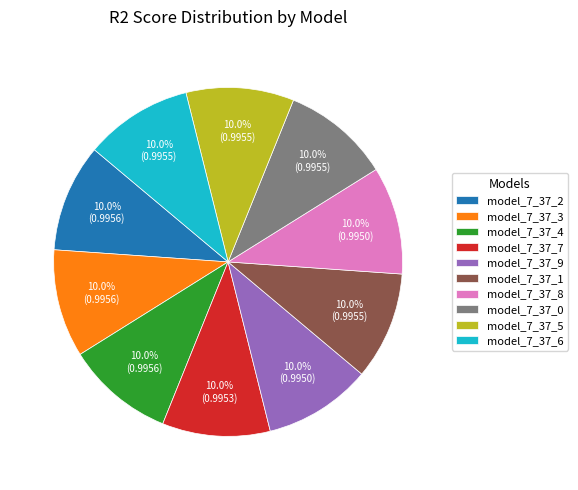

How many slices are in this pie chart?

10